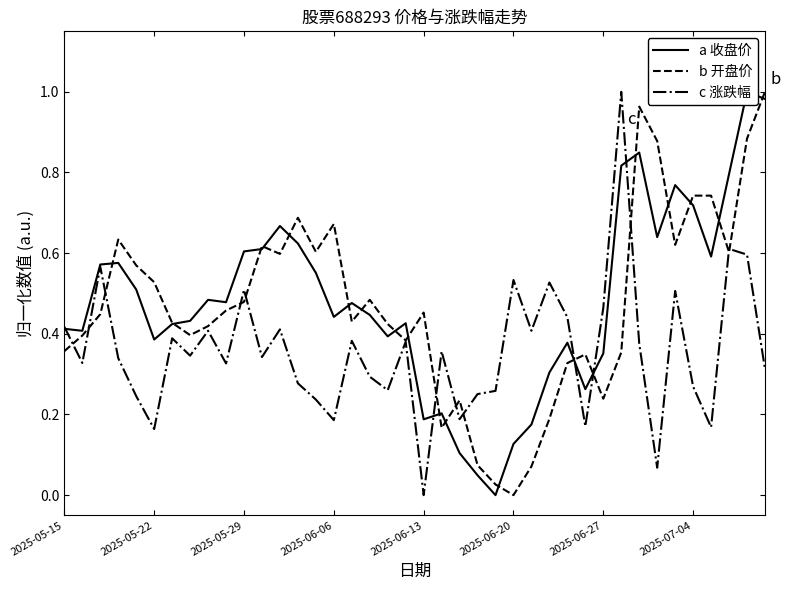

True or false: c 涨跌幅 has more than 2 interior local peaks.

True